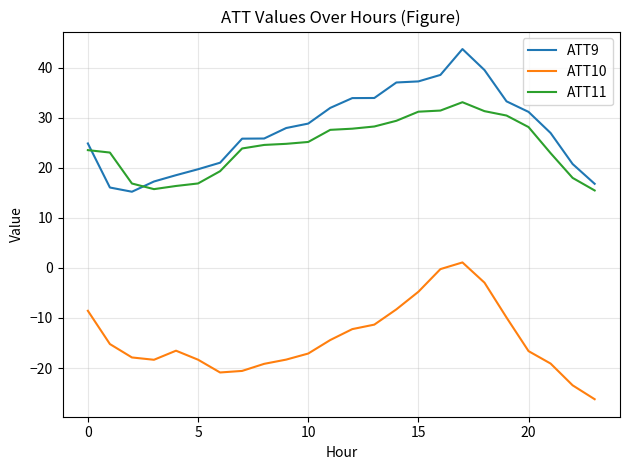

Which series has the widest spread of values?

ATT9